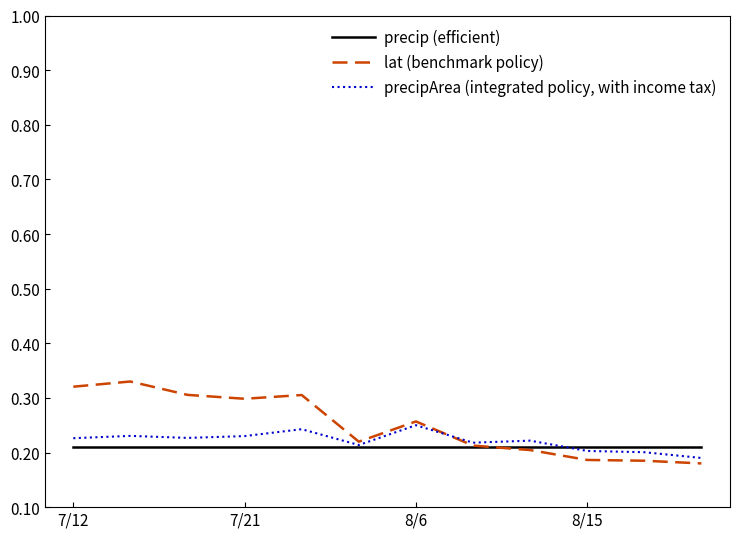

Count the precipArea (integrated policy, with income tax) values in the range 0 to 1.

12